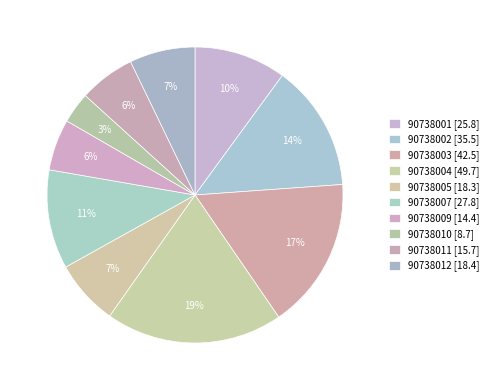

Does any single category account for the majority?

No